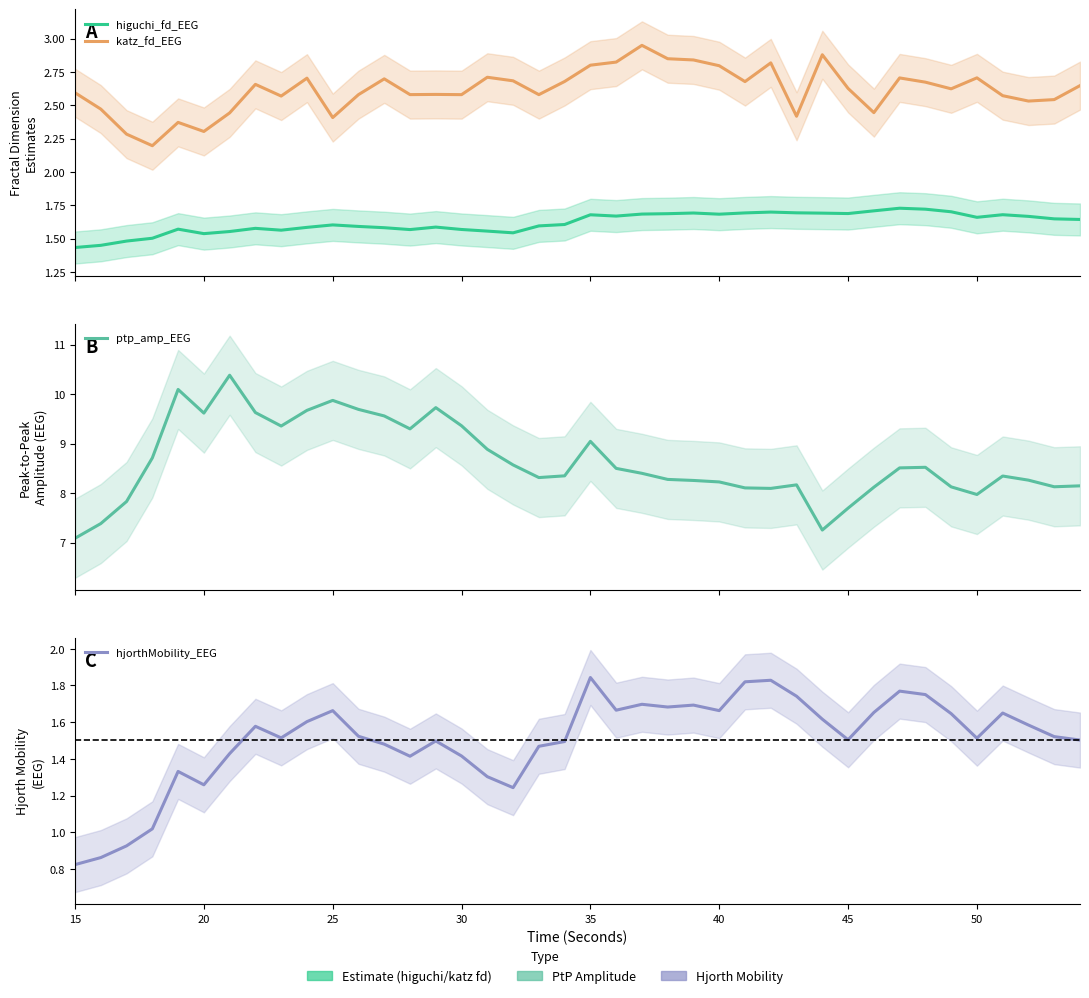

In ptp_amp_EEG, how many points are lower than both neighbors (excluding endpoints)?

8